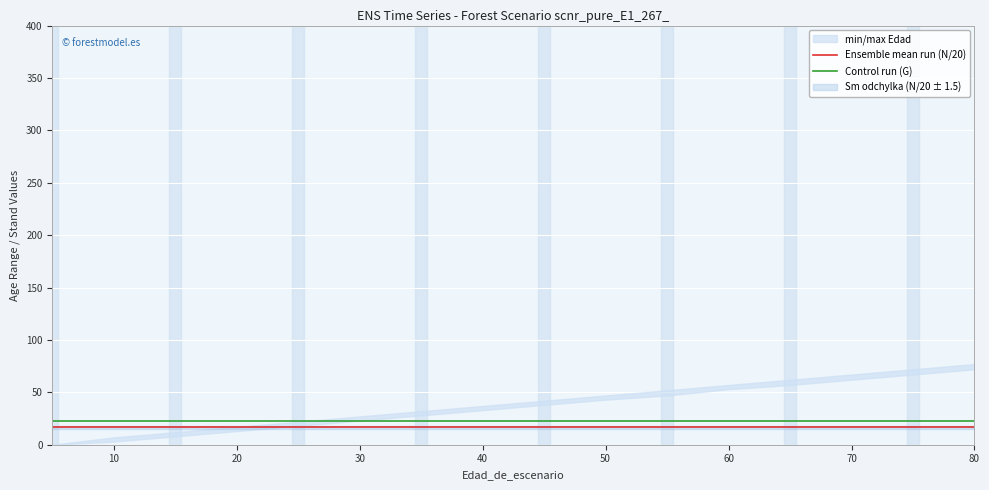

True or false: Ensemble mean run (N/20) and Control run (G) intersect in this chart.

False